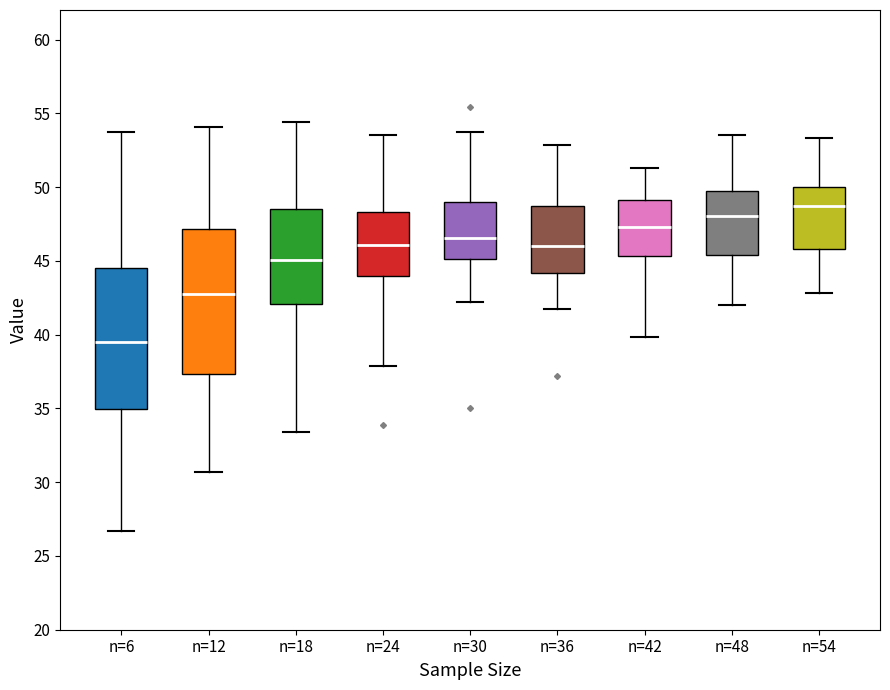

Reading left to right, read every box against the y-axis: the position of its median line, the range the box covers, and the ends of its whiskers. The values are not printed on the chart, so give them approximately, as read against the axis.

n=6: median 39.5, box 35.0 to 44.5, whiskers 26.5 to 53.5
n=12: median 42.5, box 37.5 to 47.0, whiskers 30.5 to 54.0
n=18: median 45.0, box 42.0 to 48.5, whiskers 33.5 to 54.5
n=24: median 46.0, box 44.0 to 48.5, whiskers 38.0 to 53.5
n=30: median 46.5, box 45.0 to 49.0, whiskers 42.0 to 53.5
n=36: median 46.0, box 44.0 to 48.5, whiskers 41.5 to 53.0
n=42: median 47.5, box 45.5 to 49.0, whiskers 40.0 to 51.5
n=48: median 48.0, box 45.5 to 49.5, whiskers 42.0 to 53.5
n=54: median 48.5, box 46.0 to 50.0, whiskers 43.0 to 53.5